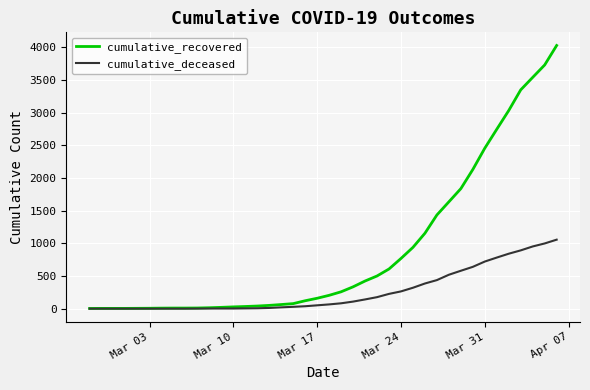

Which series has the largest range (max minus min)?

cumulative_recovered